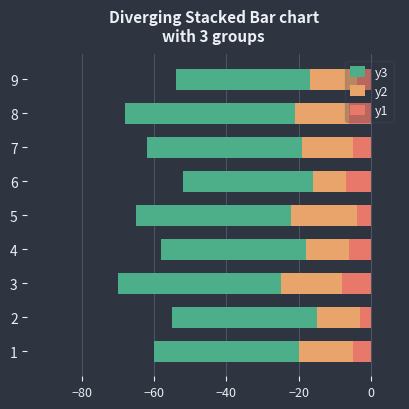

Is it true that y3 equals -102 at 3?

False